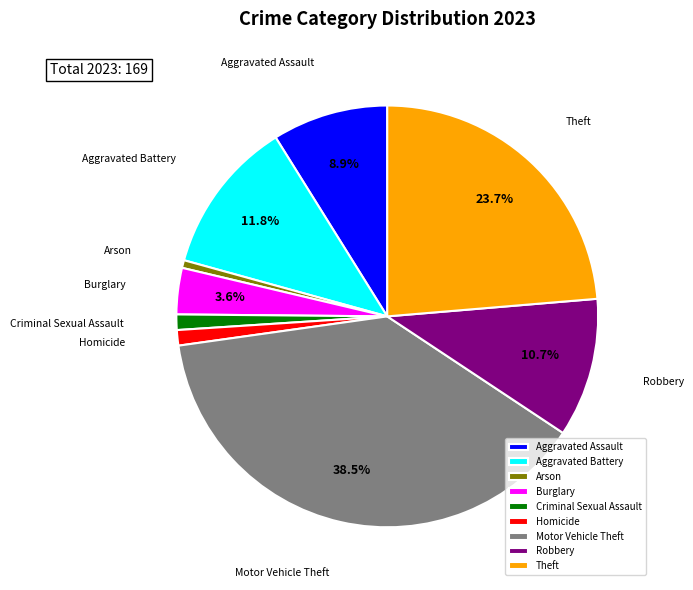

To the nearest percent, what is the combined percentage of Homicide and Arson?

2%